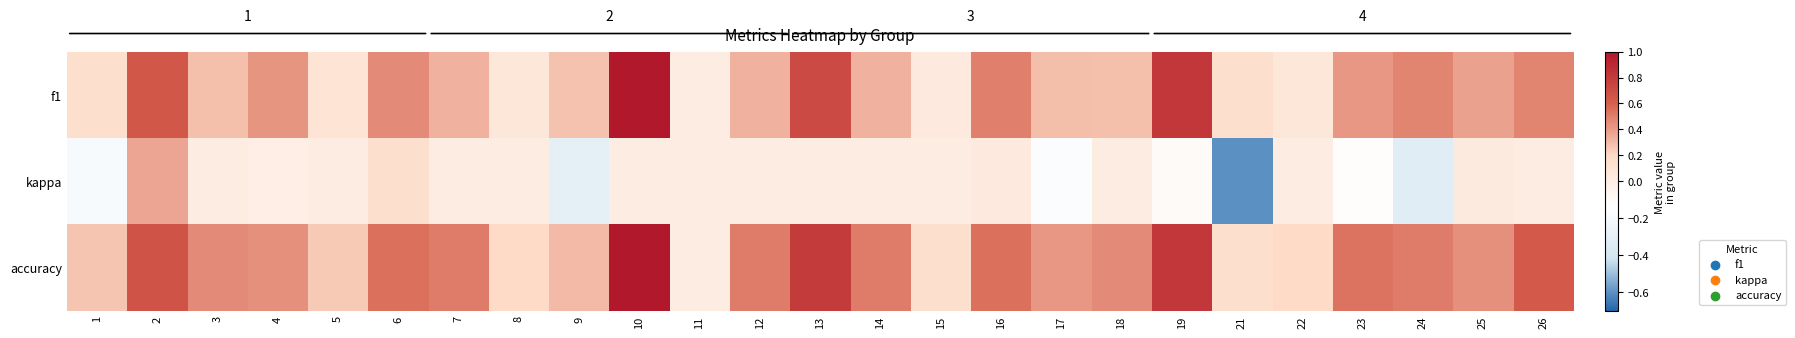

Which series changed the most between 11 and 25?

accuracy